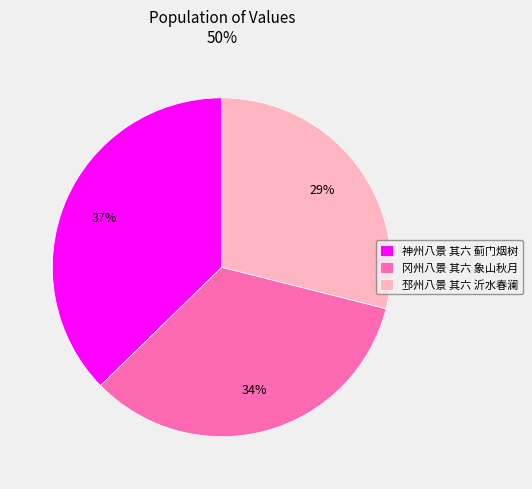

Does 邳州八景 其六 沂水春澜 represent more than half of the total?

No